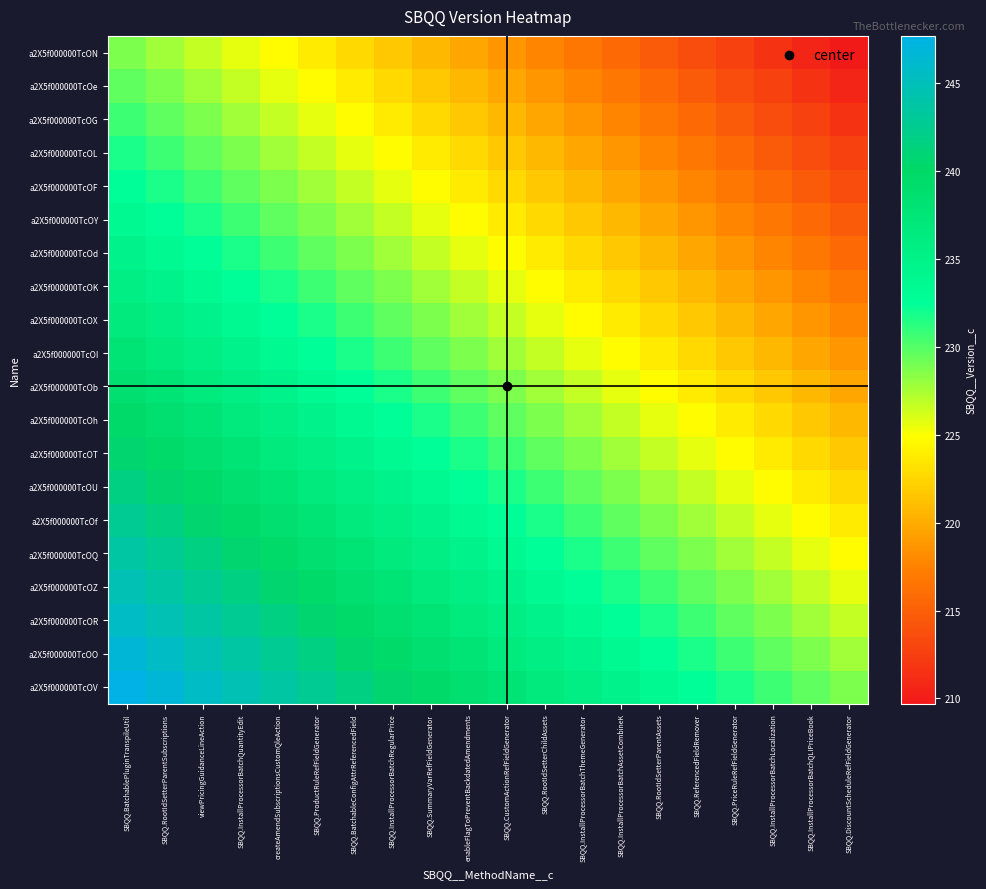

Reading left to right, list all the values displayed in this chart.

a2X5f000000TcON: SBQQ.BatchablePluginTranspileUtil=228.7	SBQQ.RootIdSetterParentSubscriptions=227.7	viewPricingGuidanceLineAction=226.7	SBQQ.InstallProcessorBatchQuantityEdit=225.7	createAmendSubscriptionsCustomQleAction=224.7	SBQQ.ProductRuleRefFieldGenerator=223.7	SBQQ.BatchableConfigAttrReferencedField=222.7	SBQQ.InstallProcessorBatchRegularPrice=221.7	SBQQ.SummaryVarRefFieldGenerator=220.7	enableFlagToPreventBackdatedAmendments=219.7	SBQQ.CustomActionRefFieldGenerator=218.7	SBQQ.RootIdSetterChildAssets=217.7	SBQQ.InstallProcessorBatchThemeGenerator=216.7	SBQQ.InstallProcessorBatchAssetCombineK=215.7	SBQQ.RootIdSetterParentAssets=214.7	SBQQ.ReferencedFieldRemover=213.7	SBQQ.PriceRuleRefFieldGenerator=212.7	SBQQ.InstallProcessorBatchLocalization=211.7	SBQQ.InstallProcessorBatchQLIPriceBook=210.7	SBQQ.DiscountScheduleRefFieldGenerator=209.7
a2X5f000000TcOe: SBQQ.BatchablePluginTranspileUtil=229.7	SBQQ.RootIdSetterParentSubscriptions=228.7	viewPricingGuidanceLineAction=227.7	SBQQ.InstallProcessorBatchQuantityEdit=226.7	createAmendSubscriptionsCustomQleAction=225.7	SBQQ.ProductRuleRefFieldGenerator=224.7	SBQQ.BatchableConfigAttrReferencedField=223.7	SBQQ.InstallProcessorBatchRegularPrice=222.7	SBQQ.SummaryVarRefFieldGenerator=221.7	enableFlagToPreventBackdatedAmendments=220.7	SBQQ.CustomActionRefFieldGenerator=219.7	SBQQ.RootIdSetterChildAssets=218.7	SBQQ.InstallProcessorBatchThemeGenerator=217.7	SBQQ.InstallProcessorBatchAssetCombineK=216.7	SBQQ.RootIdSetterParentAssets=215.7	SBQQ.ReferencedFieldRemover=214.7	SBQQ.PriceRuleRefFieldGenerator=213.7	SBQQ.InstallProcessorBatchLocalization=212.7	SBQQ.InstallProcessorBatchQLIPriceBook=211.7	SBQQ.DiscountScheduleRefFieldGenerator=210.7
a2X5f000000TcOG: SBQQ.BatchablePluginTranspileUtil=230.7	SBQQ.RootIdSetterParentSubscriptions=229.7	viewPricingGuidanceLineAction=228.7	SBQQ.InstallProcessorBatchQuantityEdit=227.7	createAmendSubscriptionsCustomQleAction=226.7	SBQQ.ProductRuleRefFieldGenerator=225.7	SBQQ.BatchableConfigAttrReferencedField=224.7	SBQQ.InstallProcessorBatchRegularPrice=223.7	SBQQ.SummaryVarRefFieldGenerator=222.7	enableFlagToPreventBackdatedAmendments=221.7	SBQQ.CustomActionRefFieldGenerator=220.7	SBQQ.RootIdSetterChildAssets=219.7	SBQQ.InstallProcessorBatchThemeGenerator=218.7	SBQQ.InstallProcessorBatchAssetCombineK=217.7	SBQQ.RootIdSetterParentAssets=216.7	SBQQ.ReferencedFieldRemover=215.7	SBQQ.PriceRuleRefFieldGenerator=214.7	SBQQ.InstallProcessorBatchLocalization=213.7	SBQQ.InstallProcessorBatchQLIPriceBook=212.7	SBQQ.DiscountScheduleRefFieldGenerator=211.7
a2X5f000000TcOL: SBQQ.BatchablePluginTranspileUtil=231.7	SBQQ.RootIdSetterParentSubscriptions=230.7	viewPricingGuidanceLineAction=229.7	SBQQ.InstallProcessorBatchQuantityEdit=228.7	createAmendSubscriptionsCustomQleAction=227.7	SBQQ.ProductRuleRefFieldGenerator=226.7	SBQQ.BatchableConfigAttrReferencedField=225.7	SBQQ.InstallProcessorBatchRegularPrice=224.7	SBQQ.SummaryVarRefFieldGenerator=223.7	enableFlagToPreventBackdatedAmendments=222.7	SBQQ.CustomActionRefFieldGenerator=221.7	SBQQ.RootIdSetterChildAssets=220.7	SBQQ.InstallProcessorBatchThemeGenerator=219.7	SBQQ.InstallProcessorBatchAssetCombineK=218.7	SBQQ.RootIdSetterParentAssets=217.7	SBQQ.ReferencedFieldRemover=216.7	SBQQ.PriceRuleRefFieldGenerator=215.7	SBQQ.InstallProcessorBatchLocalization=214.7	SBQQ.InstallProcessorBatchQLIPriceBook=213.7	SBQQ.DiscountScheduleRefFieldGenerator=212.7
a2X5f000000TcOF: SBQQ.BatchablePluginTranspileUtil=232.7	SBQQ.RootIdSetterParentSubscriptions=231.7	viewPricingGuidanceLineAction=230.7	SBQQ.InstallProcessorBatchQuantityEdit=229.7	createAmendSubscriptionsCustomQleAction=228.7	SBQQ.ProductRuleRefFieldGenerator=227.7	SBQQ.BatchableConfigAttrReferencedField=226.7	SBQQ.InstallProcessorBatchRegularPrice=225.7	SBQQ.SummaryVarRefFieldGenerator=224.7	enableFlagToPreventBackdatedAmendments=223.7	SBQQ.CustomActionRefFieldGenerator=222.7	SBQQ.RootIdSetterChildAssets=221.7	SBQQ.InstallProcessorBatchThemeGenerator=220.7	SBQQ.InstallProcessorBatchAssetCombineK=219.7	SBQQ.RootIdSetterParentAssets=218.7	SBQQ.ReferencedFieldRemover=217.7	SBQQ.PriceRuleRefFieldGenerator=216.7	SBQQ.InstallProcessorBatchLocalization=215.7	SBQQ.InstallProcessorBatchQLIPriceBook=214.7	SBQQ.DiscountScheduleRefFieldGenerator=213.7
a2X5f000000TcOY: SBQQ.BatchablePluginTranspileUtil=233.7	SBQQ.RootIdSetterParentSubscriptions=232.7	viewPricingGuidanceLineAction=231.7	SBQQ.InstallProcessorBatchQuantityEdit=230.7	createAmendSubscriptionsCustomQleAction=229.7	SBQQ.ProductRuleRefFieldGenerator=228.7	SBQQ.BatchableConfigAttrReferencedField=227.7	SBQQ.InstallProcessorBatchRegularPrice=226.7	SBQQ.SummaryVarRefFieldGenerator=225.7	enableFlagToPreventBackdatedAmendments=224.7	SBQQ.CustomActionRefFieldGenerator=223.7	SBQQ.RootIdSetterChildAssets=222.7	SBQQ.InstallProcessorBatchThemeGenerator=221.7	SBQQ.InstallProcessorBatchAssetCombineK=220.7	SBQQ.RootIdSetterParentAssets=219.7	SBQQ.ReferencedFieldRemover=218.7	SBQQ.PriceRuleRefFieldGenerator=217.7	SBQQ.InstallProcessorBatchLocalization=216.7	SBQQ.InstallProcessorBatchQLIPriceBook=215.7	SBQQ.DiscountScheduleRefFieldGenerator=214.7
a2X5f000000TcOd: SBQQ.BatchablePluginTranspileUtil=234.7	SBQQ.RootIdSetterParentSubscriptions=233.7	viewPricingGuidanceLineAction=232.7	SBQQ.InstallProcessorBatchQuantityEdit=231.7	createAmendSubscriptionsCustomQleAction=230.7	SBQQ.ProductRuleRefFieldGenerator=229.7	SBQQ.BatchableConfigAttrReferencedField=228.7	SBQQ.InstallProcessorBatchRegularPrice=227.7	SBQQ.SummaryVarRefFieldGenerator=226.7	enableFlagToPreventBackdatedAmendments=225.7	SBQQ.CustomActionRefFieldGenerator=224.7	SBQQ.RootIdSetterChildAssets=223.7	SBQQ.InstallProcessorBatchThemeGenerator=222.7	SBQQ.InstallProcessorBatchAssetCombineK=221.7	SBQQ.RootIdSetterParentAssets=220.7	SBQQ.ReferencedFieldRemover=219.7	SBQQ.PriceRuleRefFieldGenerator=218.7	SBQQ.InstallProcessorBatchLocalization=217.7	SBQQ.InstallProcessorBatchQLIPriceBook=216.7	SBQQ.DiscountScheduleRefFieldGenerator=215.7
a2X5f000000TcOK: SBQQ.BatchablePluginTranspileUtil=235.7	SBQQ.RootIdSetterParentSubscriptions=234.7	viewPricingGuidanceLineAction=233.7	SBQQ.InstallProcessorBatchQuantityEdit=232.7	createAmendSubscriptionsCustomQleAction=231.7	SBQQ.ProductRuleRefFieldGenerator=230.7	SBQQ.BatchableConfigAttrReferencedField=229.7	SBQQ.InstallProcessorBatchRegularPrice=228.7	SBQQ.SummaryVarRefFieldGenerator=227.7	enableFlagToPreventBackdatedAmendments=226.7	SBQQ.CustomActionRefFieldGenerator=225.7	SBQQ.RootIdSetterChildAssets=224.7	SBQQ.InstallProcessorBatchThemeGenerator=223.7	SBQQ.InstallProcessorBatchAssetCombineK=222.7	SBQQ.RootIdSetterParentAssets=221.7	SBQQ.ReferencedFieldRemover=220.7	SBQQ.PriceRuleRefFieldGenerator=219.7	SBQQ.InstallProcessorBatchLocalization=218.7	SBQQ.InstallProcessorBatchQLIPriceBook=217.7	SBQQ.DiscountScheduleRefFieldGenerator=216.7
a2X5f000000TcOX: SBQQ.BatchablePluginTranspileUtil=236.7	SBQQ.RootIdSetterParentSubscriptions=235.7	viewPricingGuidanceLineAction=234.7	SBQQ.InstallProcessorBatchQuantityEdit=233.7	createAmendSubscriptionsCustomQleAction=232.7	SBQQ.ProductRuleRefFieldGenerator=231.7	SBQQ.BatchableConfigAttrReferencedField=230.7	SBQQ.InstallProcessorBatchRegularPrice=229.7	SBQQ.SummaryVarRefFieldGenerator=228.7	enableFlagToPreventBackdatedAmendments=227.7	SBQQ.CustomActionRefFieldGenerator=226.7	SBQQ.RootIdSetterChildAssets=225.7	SBQQ.InstallProcessorBatchThemeGenerator=224.7	SBQQ.InstallProcessorBatchAssetCombineK=223.7	SBQQ.RootIdSetterParentAssets=222.7	SBQQ.ReferencedFieldRemover=221.7	SBQQ.PriceRuleRefFieldGenerator=220.7	SBQQ.InstallProcessorBatchLocalization=219.7	SBQQ.InstallProcessorBatchQLIPriceBook=218.7	SBQQ.DiscountScheduleRefFieldGenerator=217.7
a2X5f000000TcOI: SBQQ.BatchablePluginTranspileUtil=237.7	SBQQ.RootIdSetterParentSubscriptions=236.7	viewPricingGuidanceLineAction=235.7	SBQQ.InstallProcessorBatchQuantityEdit=234.7	createAmendSubscriptionsCustomQleAction=233.7	SBQQ.ProductRuleRefFieldGenerator=232.7	SBQQ.BatchableConfigAttrReferencedField=231.7	SBQQ.InstallProcessorBatchRegularPrice=230.7	SBQQ.SummaryVarRefFieldGenerator=229.7	enableFlagToPreventBackdatedAmendments=228.7	SBQQ.CustomActionRefFieldGenerator=227.7	SBQQ.RootIdSetterChildAssets=226.7	SBQQ.InstallProcessorBatchThemeGenerator=225.7	SBQQ.InstallProcessorBatchAssetCombineK=224.7	SBQQ.RootIdSetterParentAssets=223.7	SBQQ.ReferencedFieldRemover=222.7	SBQQ.PriceRuleRefFieldGenerator=221.7	SBQQ.InstallProcessorBatchLocalization=220.7	SBQQ.InstallProcessorBatchQLIPriceBook=219.7	SBQQ.DiscountScheduleRefFieldGenerator=218.7
a2X5f000000TcOb: SBQQ.BatchablePluginTranspileUtil=238.7	SBQQ.RootIdSetterParentSubscriptions=237.7	viewPricingGuidanceLineAction=236.7	SBQQ.InstallProcessorBatchQuantityEdit=235.7	createAmendSubscriptionsCustomQleAction=234.7	SBQQ.ProductRuleRefFieldGenerator=233.7	SBQQ.BatchableConfigAttrReferencedField=232.7	SBQQ.InstallProcessorBatchRegularPrice=231.7	SBQQ.SummaryVarRefFieldGenerator=230.7	enableFlagToPreventBackdatedAmendments=229.7	SBQQ.CustomActionRefFieldGenerator=228.7	SBQQ.RootIdSetterChildAssets=227.7	SBQQ.InstallProcessorBatchThemeGenerator=226.7	SBQQ.InstallProcessorBatchAssetCombineK=225.7	SBQQ.RootIdSetterParentAssets=224.7	SBQQ.ReferencedFieldRemover=223.7	SBQQ.PriceRuleRefFieldGenerator=222.7	SBQQ.InstallProcessorBatchLocalization=221.7	SBQQ.InstallProcessorBatchQLIPriceBook=220.7	SBQQ.DiscountScheduleRefFieldGenerator=219.7
a2X5f000000TcOh: SBQQ.BatchablePluginTranspileUtil=239.7	SBQQ.RootIdSetterParentSubscriptions=238.7	viewPricingGuidanceLineAction=237.7	SBQQ.InstallProcessorBatchQuantityEdit=236.7	createAmendSubscriptionsCustomQleAction=235.7	SBQQ.ProductRuleRefFieldGenerator=234.7	SBQQ.BatchableConfigAttrReferencedField=233.7	SBQQ.InstallProcessorBatchRegularPrice=232.7	SBQQ.SummaryVarRefFieldGenerator=231.7	enableFlagToPreventBackdatedAmendments=230.7	SBQQ.CustomActionRefFieldGenerator=229.7	SBQQ.RootIdSetterChildAssets=228.7	SBQQ.InstallProcessorBatchThemeGenerator=227.7	SBQQ.InstallProcessorBatchAssetCombineK=226.7	SBQQ.RootIdSetterParentAssets=225.7	SBQQ.ReferencedFieldRemover=224.7	SBQQ.PriceRuleRefFieldGenerator=223.7	SBQQ.InstallProcessorBatchLocalization=222.7	SBQQ.InstallProcessorBatchQLIPriceBook=221.7	SBQQ.DiscountScheduleRefFieldGenerator=220.7
a2X5f000000TcOT: SBQQ.BatchablePluginTranspileUtil=240.7	SBQQ.RootIdSetterParentSubscriptions=239.7	viewPricingGuidanceLineAction=238.7	SBQQ.InstallProcessorBatchQuantityEdit=237.7	createAmendSubscriptionsCustomQleAction=236.7	SBQQ.ProductRuleRefFieldGenerator=235.7	SBQQ.BatchableConfigAttrReferencedField=234.7	SBQQ.InstallProcessorBatchRegularPrice=233.7	SBQQ.SummaryVarRefFieldGenerator=232.7	enableFlagToPreventBackdatedAmendments=231.7	SBQQ.CustomActionRefFieldGenerator=230.7	SBQQ.RootIdSetterChildAssets=229.7	SBQQ.InstallProcessorBatchThemeGenerator=228.7	SBQQ.InstallProcessorBatchAssetCombineK=227.7	SBQQ.RootIdSetterParentAssets=226.7	SBQQ.ReferencedFieldRemover=225.7	SBQQ.PriceRuleRefFieldGenerator=224.7	SBQQ.InstallProcessorBatchLocalization=223.7	SBQQ.InstallProcessorBatchQLIPriceBook=222.7	SBQQ.DiscountScheduleRefFieldGenerator=221.7
a2X5f000000TcOU: SBQQ.BatchablePluginTranspileUtil=241.7	SBQQ.RootIdSetterParentSubscriptions=240.7	viewPricingGuidanceLineAction=239.7	SBQQ.InstallProcessorBatchQuantityEdit=238.7	createAmendSubscriptionsCustomQleAction=237.7	SBQQ.ProductRuleRefFieldGenerator=236.7	SBQQ.BatchableConfigAttrReferencedField=235.7	SBQQ.InstallProcessorBatchRegularPrice=234.7	SBQQ.SummaryVarRefFieldGenerator=233.7	enableFlagToPreventBackdatedAmendments=232.7	SBQQ.CustomActionRefFieldGenerator=231.7	SBQQ.RootIdSetterChildAssets=230.7	SBQQ.InstallProcessorBatchThemeGenerator=229.7	SBQQ.InstallProcessorBatchAssetCombineK=228.7	SBQQ.RootIdSetterParentAssets=227.7	SBQQ.ReferencedFieldRemover=226.7	SBQQ.PriceRuleRefFieldGenerator=225.7	SBQQ.InstallProcessorBatchLocalization=224.7	SBQQ.InstallProcessorBatchQLIPriceBook=223.7	SBQQ.DiscountScheduleRefFieldGenerator=222.7
a2X5f000000TcOf: SBQQ.BatchablePluginTranspileUtil=242.7	SBQQ.RootIdSetterParentSubscriptions=241.7	viewPricingGuidanceLineAction=240.7	SBQQ.InstallProcessorBatchQuantityEdit=239.7	createAmendSubscriptionsCustomQleAction=238.7	SBQQ.ProductRuleRefFieldGenerator=237.7	SBQQ.BatchableConfigAttrReferencedField=236.7	SBQQ.InstallProcessorBatchRegularPrice=235.7	SBQQ.SummaryVarRefFieldGenerator=234.7	enableFlagToPreventBackdatedAmendments=233.7	SBQQ.CustomActionRefFieldGenerator=232.7	SBQQ.RootIdSetterChildAssets=231.7	SBQQ.InstallProcessorBatchThemeGenerator=230.7	SBQQ.InstallProcessorBatchAssetCombineK=229.7	SBQQ.RootIdSetterParentAssets=228.7	SBQQ.ReferencedFieldRemover=227.7	SBQQ.PriceRuleRefFieldGenerator=226.7	SBQQ.InstallProcessorBatchLocalization=225.7	SBQQ.InstallProcessorBatchQLIPriceBook=224.7	SBQQ.DiscountScheduleRefFieldGenerator=223.7
a2X5f000000TcOQ: SBQQ.BatchablePluginTranspileUtil=243.7	SBQQ.RootIdSetterParentSubscriptions=242.7	viewPricingGuidanceLineAction=241.7	SBQQ.InstallProcessorBatchQuantityEdit=240.7	createAmendSubscriptionsCustomQleAction=239.7	SBQQ.ProductRuleRefFieldGenerator=238.7	SBQQ.BatchableConfigAttrReferencedField=237.7	SBQQ.InstallProcessorBatchRegularPrice=236.7	SBQQ.SummaryVarRefFieldGenerator=235.7	enableFlagToPreventBackdatedAmendments=234.7	SBQQ.CustomActionRefFieldGenerator=233.7	SBQQ.RootIdSetterChildAssets=232.7	SBQQ.InstallProcessorBatchThemeGenerator=231.7	SBQQ.InstallProcessorBatchAssetCombineK=230.7	SBQQ.RootIdSetterParentAssets=229.7	SBQQ.ReferencedFieldRemover=228.7	SBQQ.PriceRuleRefFieldGenerator=227.7	SBQQ.InstallProcessorBatchLocalization=226.7	SBQQ.InstallProcessorBatchQLIPriceBook=225.7	SBQQ.DiscountScheduleRefFieldGenerator=224.7
a2X5f000000TcOZ: SBQQ.BatchablePluginTranspileUtil=244.7	SBQQ.RootIdSetterParentSubscriptions=243.7	viewPricingGuidanceLineAction=242.7	SBQQ.InstallProcessorBatchQuantityEdit=241.7	createAmendSubscriptionsCustomQleAction=240.7	SBQQ.ProductRuleRefFieldGenerator=239.7	SBQQ.BatchableConfigAttrReferencedField=238.7	SBQQ.InstallProcessorBatchRegularPrice=237.7	SBQQ.SummaryVarRefFieldGenerator=236.7	enableFlagToPreventBackdatedAmendments=235.7	SBQQ.CustomActionRefFieldGenerator=234.7	SBQQ.RootIdSetterChildAssets=233.7	SBQQ.InstallProcessorBatchThemeGenerator=232.7	SBQQ.InstallProcessorBatchAssetCombineK=231.7	SBQQ.RootIdSetterParentAssets=230.7	SBQQ.ReferencedFieldRemover=229.7	SBQQ.PriceRuleRefFieldGenerator=228.7	SBQQ.InstallProcessorBatchLocalization=227.7	SBQQ.InstallProcessorBatchQLIPriceBook=226.7	SBQQ.DiscountScheduleRefFieldGenerator=225.7
a2X5f000000TcOR: SBQQ.BatchablePluginTranspileUtil=245.7	SBQQ.RootIdSetterParentSubscriptions=244.7	viewPricingGuidanceLineAction=243.7	SBQQ.InstallProcessorBatchQuantityEdit=242.7	createAmendSubscriptionsCustomQleAction=241.7	SBQQ.ProductRuleRefFieldGenerator=240.7	SBQQ.BatchableConfigAttrReferencedField=239.7	SBQQ.InstallProcessorBatchRegularPrice=238.7	SBQQ.SummaryVarRefFieldGenerator=237.7	enableFlagToPreventBackdatedAmendments=236.7	SBQQ.CustomActionRefFieldGenerator=235.7	SBQQ.RootIdSetterChildAssets=234.7	SBQQ.InstallProcessorBatchThemeGenerator=233.7	SBQQ.InstallProcessorBatchAssetCombineK=232.7	SBQQ.RootIdSetterParentAssets=231.7	SBQQ.ReferencedFieldRemover=230.7	SBQQ.PriceRuleRefFieldGenerator=229.7	SBQQ.InstallProcessorBatchLocalization=228.7	SBQQ.InstallProcessorBatchQLIPriceBook=227.7	SBQQ.DiscountScheduleRefFieldGenerator=226.7
a2X5f000000TcOO: SBQQ.BatchablePluginTranspileUtil=246.7	SBQQ.RootIdSetterParentSubscriptions=245.7	viewPricingGuidanceLineAction=244.7	SBQQ.InstallProcessorBatchQuantityEdit=243.7	createAmendSubscriptionsCustomQleAction=242.7	SBQQ.ProductRuleRefFieldGenerator=241.7	SBQQ.BatchableConfigAttrReferencedField=240.7	SBQQ.InstallProcessorBatchRegularPrice=239.7	SBQQ.SummaryVarRefFieldGenerator=238.7	enableFlagToPreventBackdatedAmendments=237.7	SBQQ.CustomActionRefFieldGenerator=236.7	SBQQ.RootIdSetterChildAssets=235.7	SBQQ.InstallProcessorBatchThemeGenerator=234.7	SBQQ.InstallProcessorBatchAssetCombineK=233.7	SBQQ.RootIdSetterParentAssets=232.7	SBQQ.ReferencedFieldRemover=231.7	SBQQ.PriceRuleRefFieldGenerator=230.7	SBQQ.InstallProcessorBatchLocalization=229.7	SBQQ.InstallProcessorBatchQLIPriceBook=228.7	SBQQ.DiscountScheduleRefFieldGenerator=227.7
a2X5f000000TcOV: SBQQ.BatchablePluginTranspileUtil=247.7	SBQQ.RootIdSetterParentSubscriptions=246.7	viewPricingGuidanceLineAction=245.7	SBQQ.InstallProcessorBatchQuantityEdit=244.7	createAmendSubscriptionsCustomQleAction=243.7	SBQQ.ProductRuleRefFieldGenerator=242.7	SBQQ.BatchableConfigAttrReferencedField=241.7	SBQQ.InstallProcessorBatchRegularPrice=240.7	SBQQ.SummaryVarRefFieldGenerator=239.7	enableFlagToPreventBackdatedAmendments=238.7	SBQQ.CustomActionRefFieldGenerator=237.7	SBQQ.RootIdSetterChildAssets=236.7	SBQQ.InstallProcessorBatchThemeGenerator=235.7	SBQQ.InstallProcessorBatchAssetCombineK=234.7	SBQQ.RootIdSetterParentAssets=233.7	SBQQ.ReferencedFieldRemover=232.7	SBQQ.PriceRuleRefFieldGenerator=231.7	SBQQ.InstallProcessorBatchLocalization=230.7	SBQQ.InstallProcessorBatchQLIPriceBook=229.7	SBQQ.DiscountScheduleRefFieldGenerator=228.7